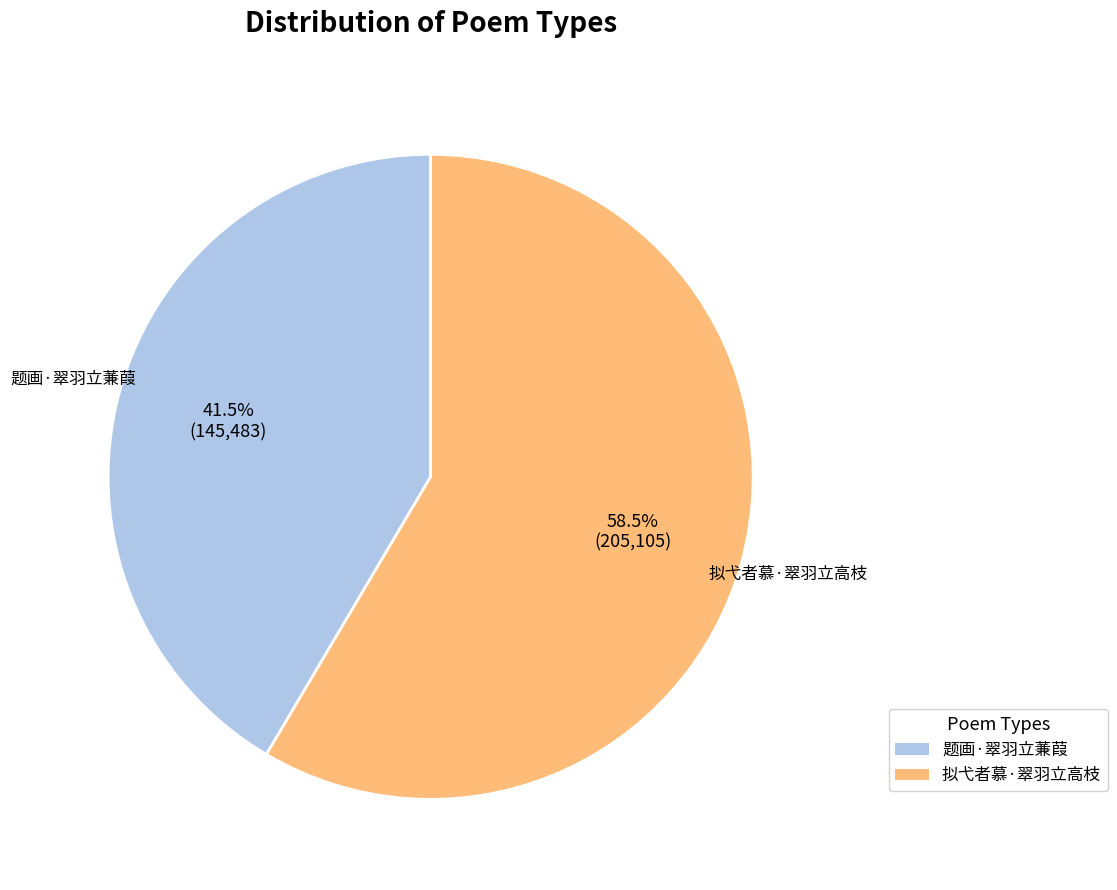

What is the largest slice in the pie chart?

拟弋者慕·翠羽立高枝